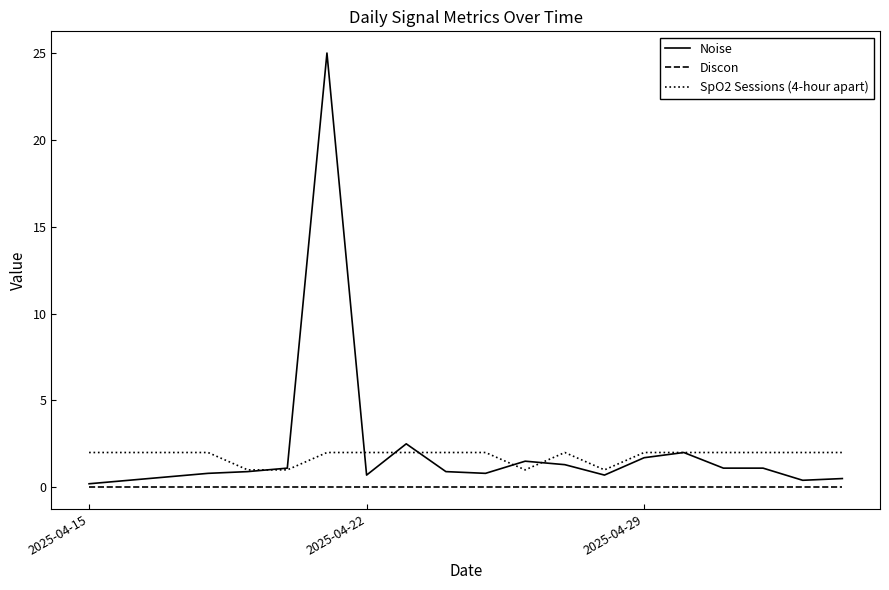

Rank the series by their maximum value, from lowest to highest.

Discon, SpO2 Sessions (4-hour apart), Noise